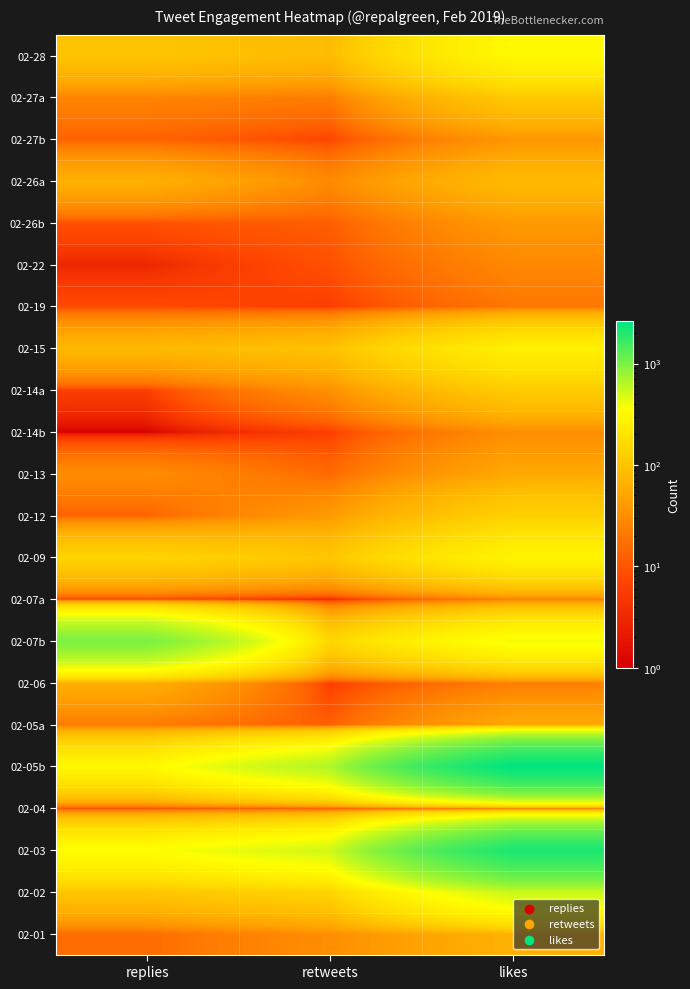

Reading left to right, extract all data points from this chart.

02-28: replies=100	retweets=83	likes=321
02-27a: replies=26	retweets=22	likes=110
02-27b: replies=13	retweets=7	likes=37
02-26a: replies=65	retweets=30	likes=81
02-26b: replies=9	retweets=12	likes=40
02-22: replies=3	retweets=9	likes=28
02-19: replies=8	retweets=6	likes=20
02-15: replies=77	retweets=96	likes=265
02-14a: replies=6	retweets=33	likes=116
02-14b: replies=1	retweets=6	likes=31
02-13: replies=31	retweets=15	likes=54
02-12: replies=13	retweets=41	likes=132
02-09: replies=142	retweets=105	likes=289
02-07a: replies=7	retweets=3	likes=24
02-07b: replies=1011	retweets=149	likes=397
02-06: replies=61	retweets=6	likes=23
02-05a: replies=21	retweets=12	likes=55
02-05b: replies=311	retweets=664	likes=2602
02-04: replies=9	retweets=10	likes=19
02-03: replies=356	retweets=519	likes=2111
02-02: replies=103	retweets=140	likes=551
02-01: replies=16	retweets=32	likes=67